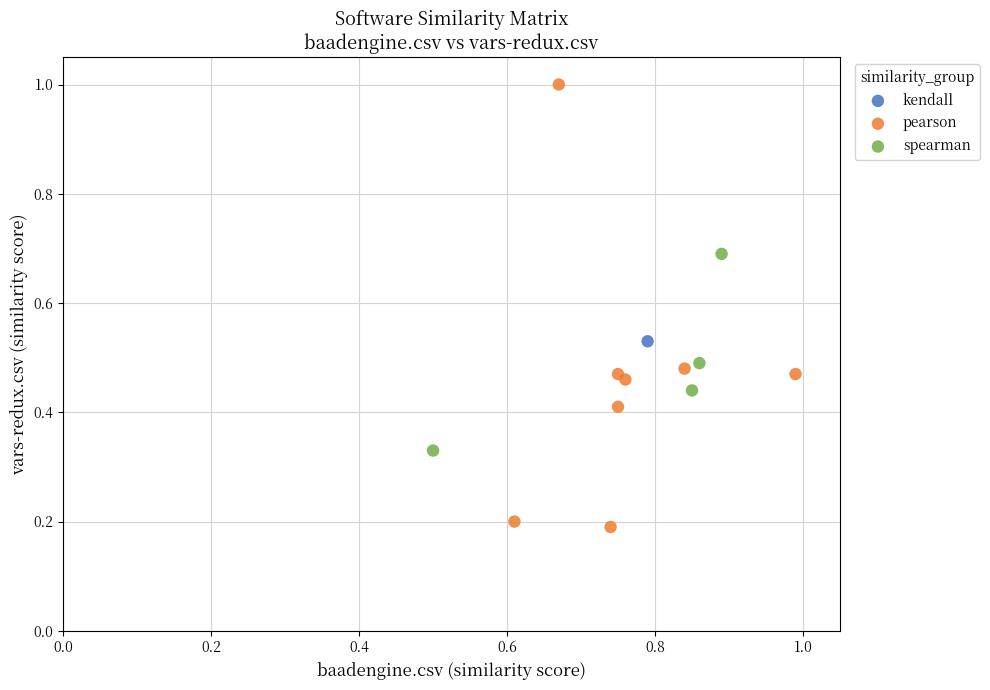

What are all the series names shown in the legend?

kendall, pearson, spearman